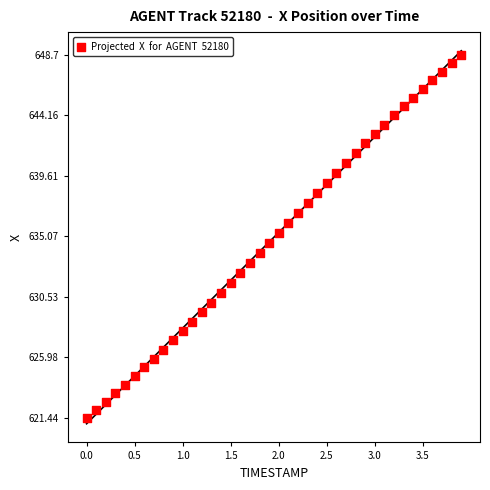

What is the range of X values (max minus min)?

3.9